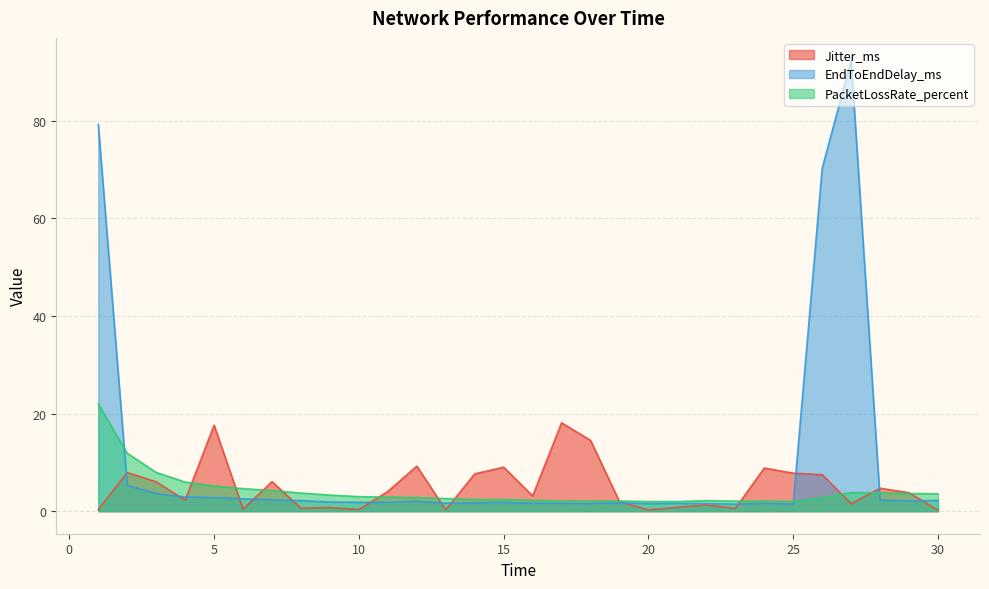

Does the chart display data point markers on the line(s)?

No